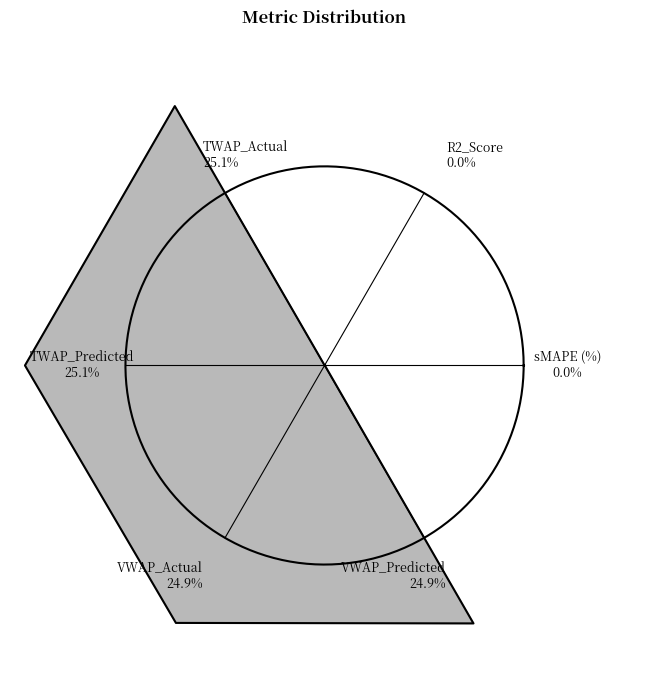

Count the number of slices in the pie.

7